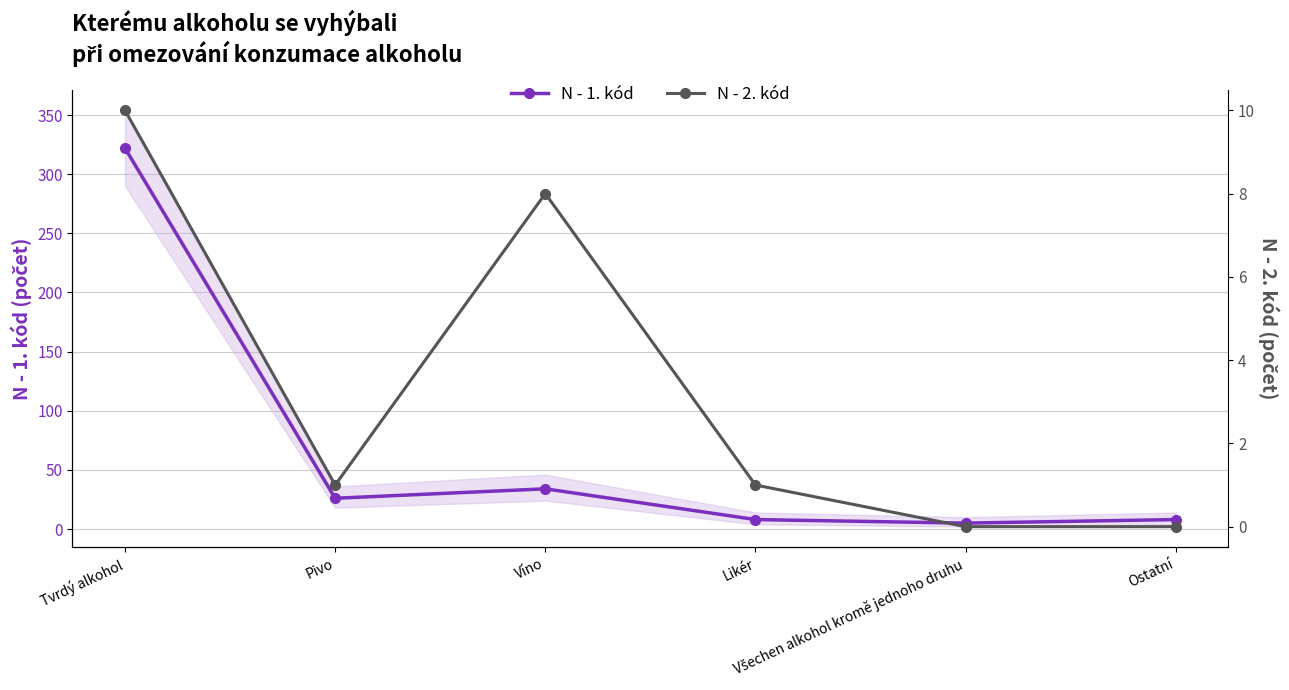

At Všechen alkohol kromě jednoho druhu, list the series in order from smallest to largest.

N - 2. kód, N - 1. kód